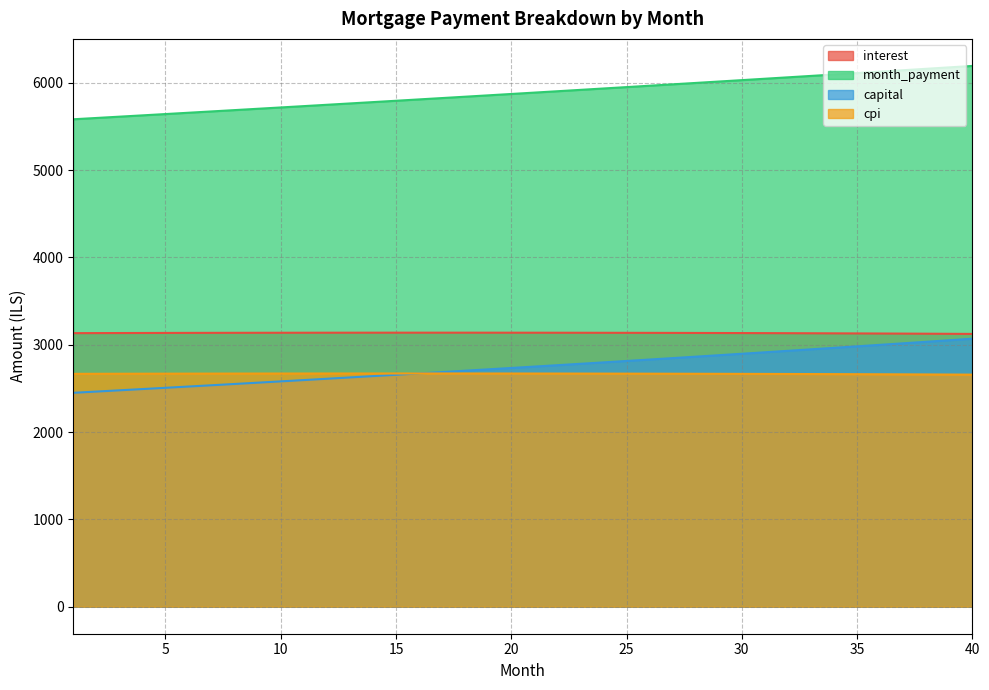

Reading left to right, transcribe all the data shown in this chart.

interest: 3133.3	3134.0	3134.6	3135.2	3135.8	3136.3	3136.8	3137.2	3137.5	3137.9	3138.2	3138.4	3138.6	3138.7	3138.8	3138.9	3138.9	3138.8	3138.7	3138.6	3138.4	3138.1	3137.8	3137.5	3137.1	3136.6	3136.1	3135.5	3134.9	3134.3	3133.5	3132.8	3131.9	3131.1	3130.1	3129.1	3128.1	3127.0	3125.8	3124.6
month_payment: 5583.3	5598.2	5613.1	5628.1	5643.1	5658.1	5673.2	5688.3	5703.5	5718.7	5734.0	5749.2	5764.6	5779.9	5795.4	5810.8	5826.3	5841.8	5857.4	5873.0	5888.7	5904.4	5920.2	5935.9	5951.8	5967.6	5983.6	5999.5	6015.5	6031.6	6047.6	6063.8	6079.9	6096.1	6112.4	6128.7	6145.0	6161.4	6177.9	6194.3
capital: 2449.9	2464.1	2478.4	2492.8	2507.3	2521.8	2536.4	2551.1	2565.9	2580.8	2595.8	2610.8	2626.0	2641.2	2656.5	2672.0	2687.4	2703.0	2718.7	2734.5	2750.3	2766.3	2782.3	2798.5	2814.7	2831.0	2847.5	2864.0	2880.6	2897.3	2914.1	2931.0	2948.0	2965.1	2982.3	2999.6	3017.0	3034.5	3052.1	3069.8
cpi: 2667.2	2667.8	2668.3	2668.8	2669.2	2669.6	2669.9	2670.3	2670.5	2670.8	2671.0	2671.1	2671.3	2671.3	2671.4	2671.4	2671.3	2671.2	2671.1	2670.9	2670.7	2670.5	2670.2	2669.8	2669.5	2669.0	2668.5	2668.0	2667.5	2666.8	2666.2	2665.5	2664.7	2663.9	2663.1	2662.2	2661.2	2660.2	2659.2	2658.1